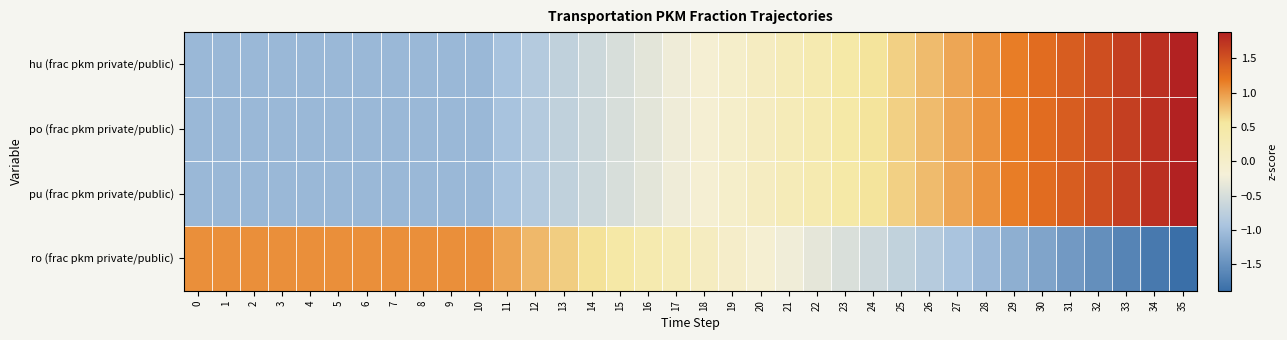

What is the difference between the highest and lowest values at 30?

2.6